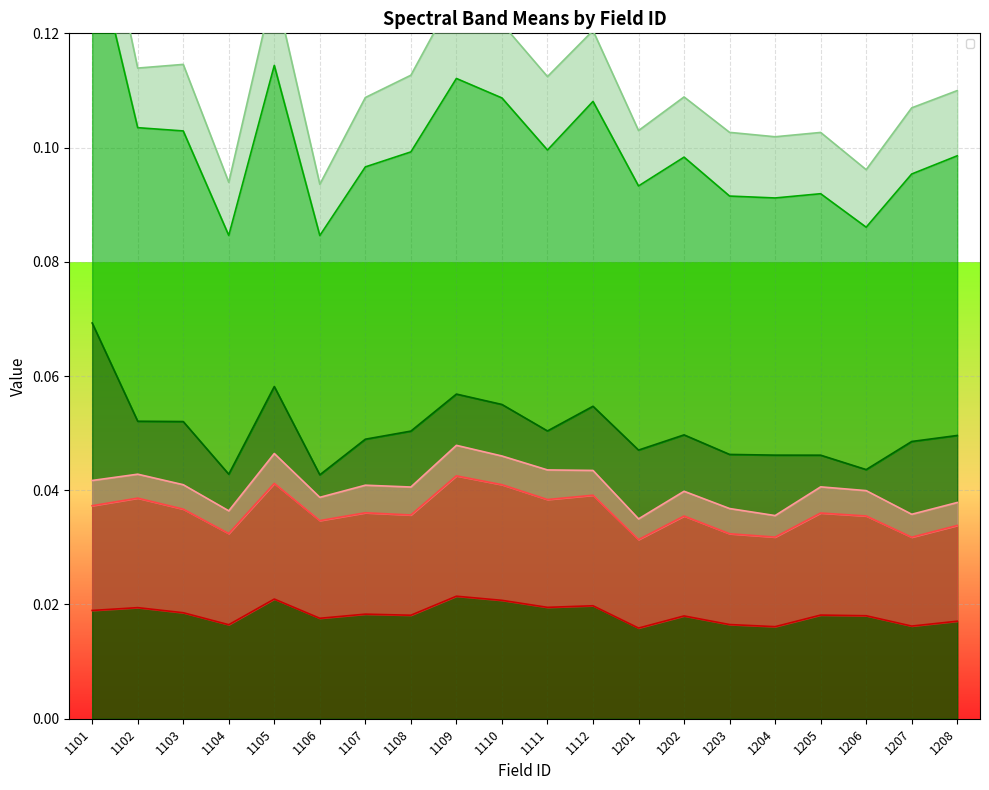

What are all the series names shown in the legend?

_Bluemean, _Bluemedia, _Greenmean, _Greenmedi